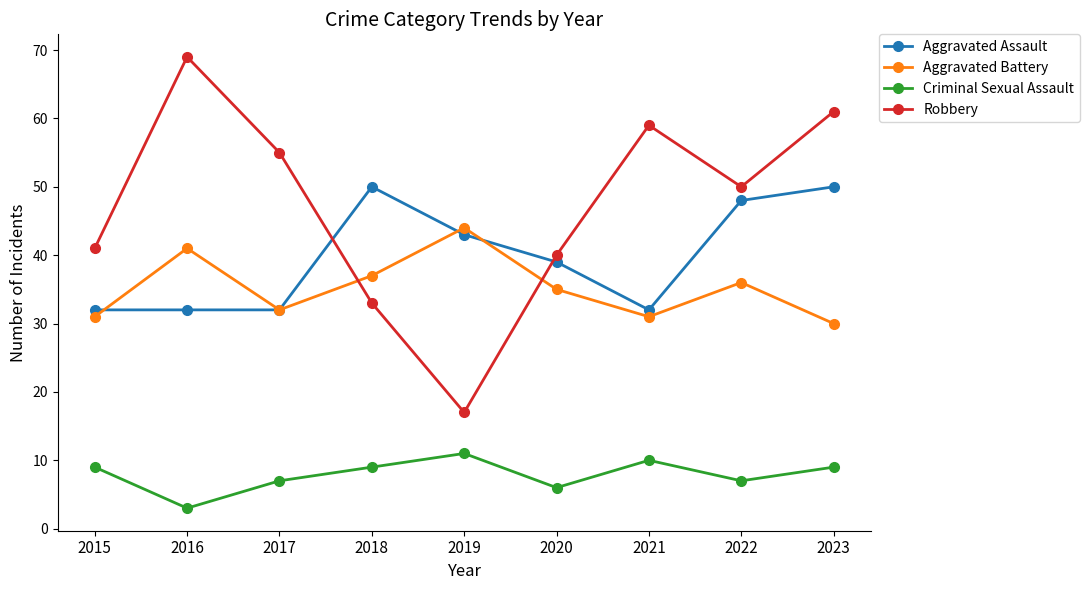

What is the value of the Aggravated Battery point at the 6th from the left?

35